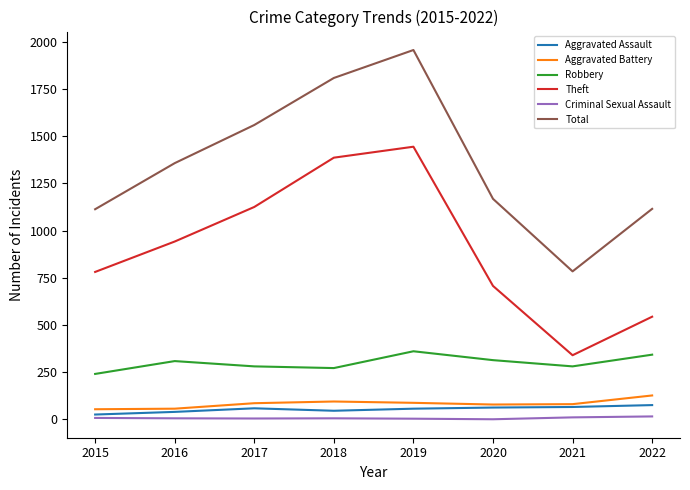

At how many categories does at least one series exceed 433?

8